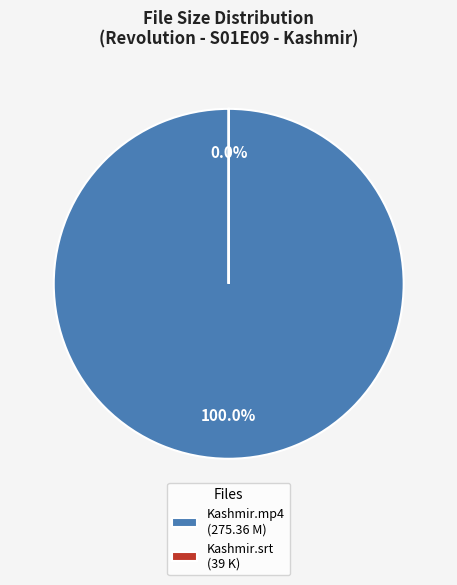

Which slice is the largest?

Kashmir.mp4 (275.36 M)